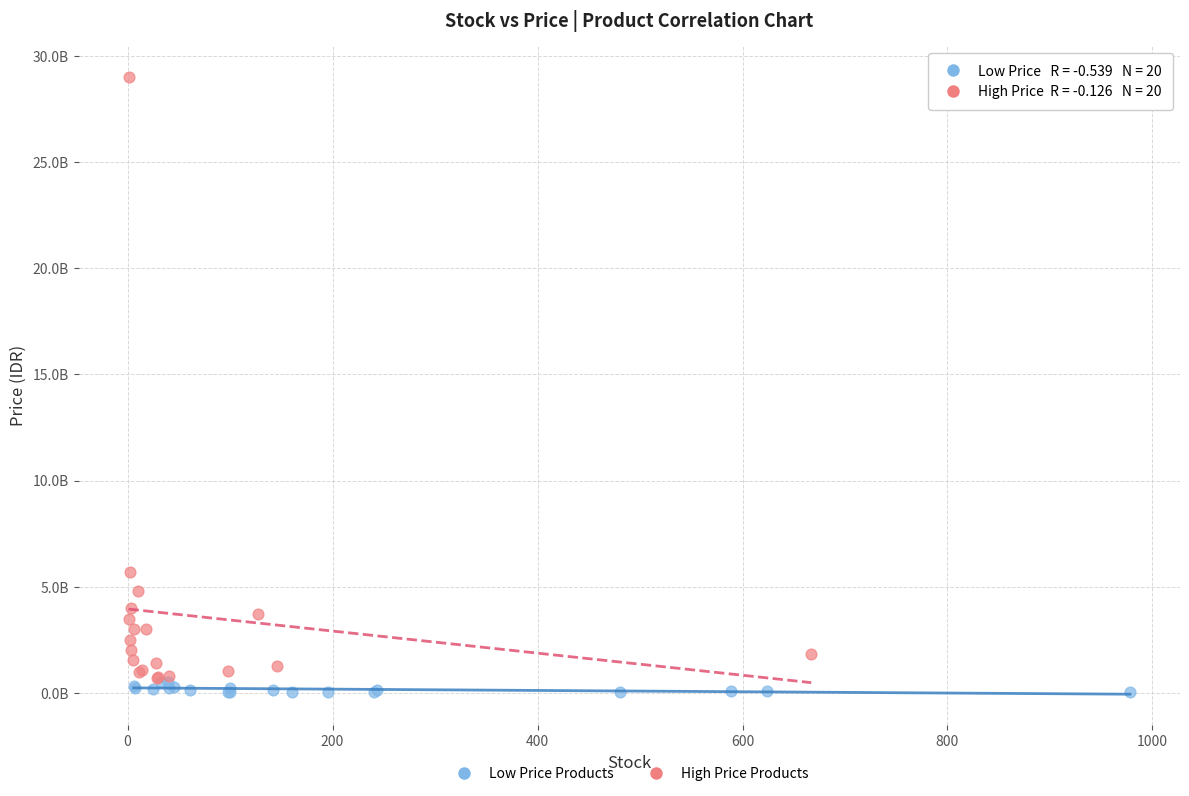

What are all the series names shown in the legend?

Low Price Products, High Price Products